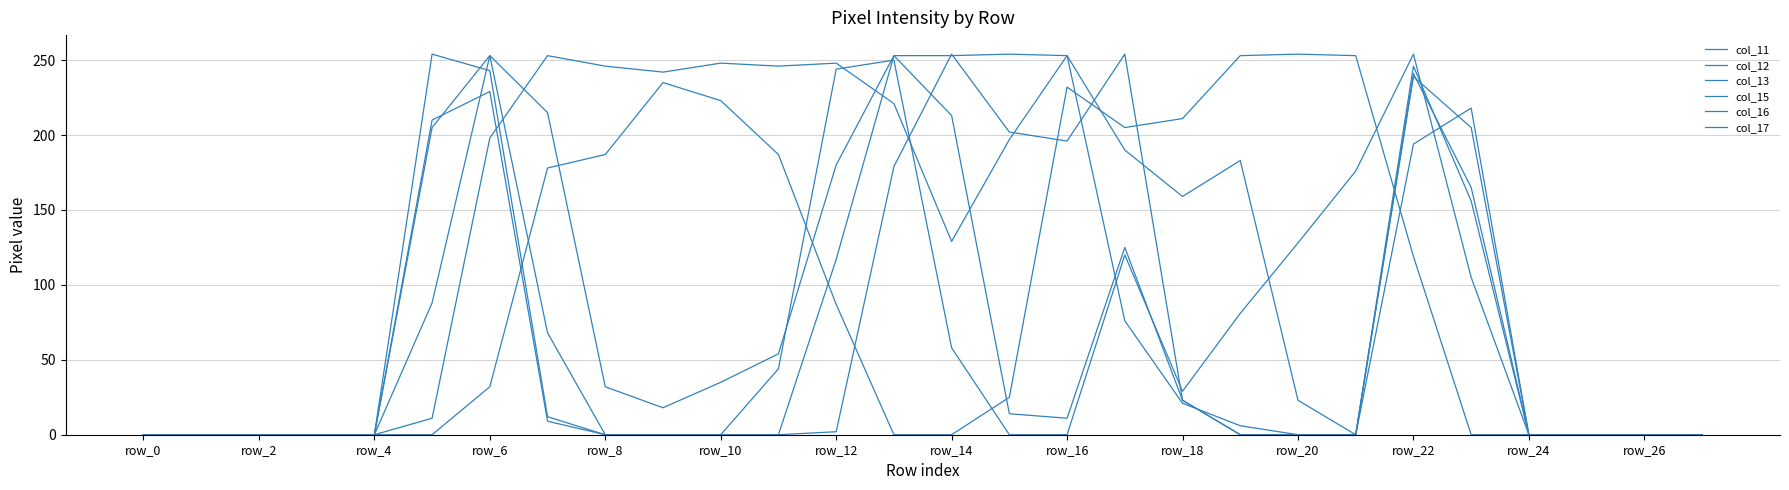

Does the chart display data point markers on the line(s)?

No